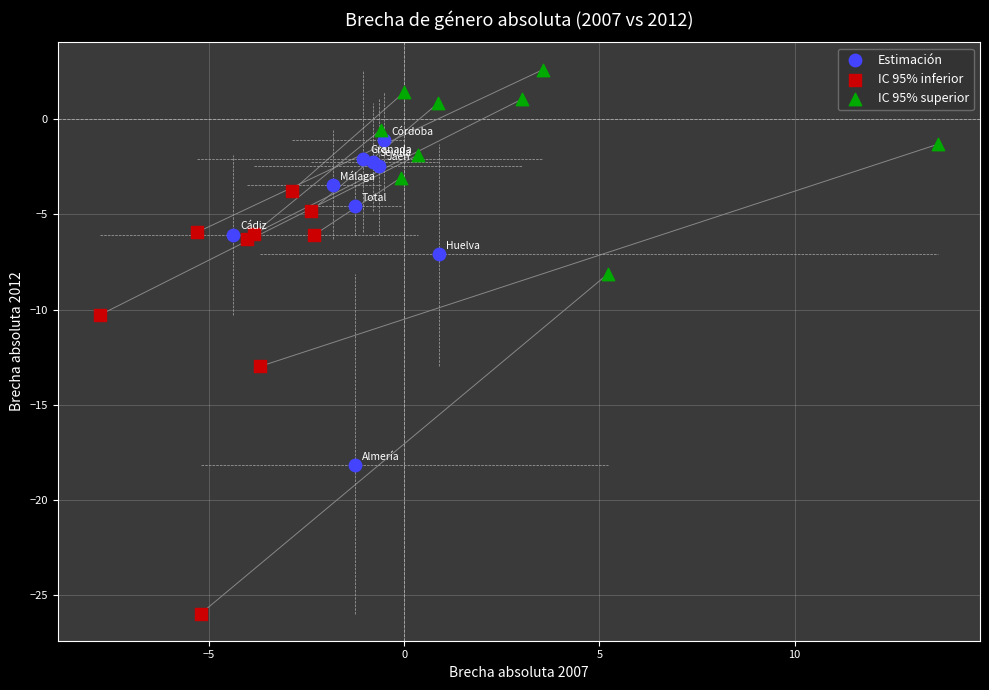

Which series contains the lowest Y value?

IC 95% inferior